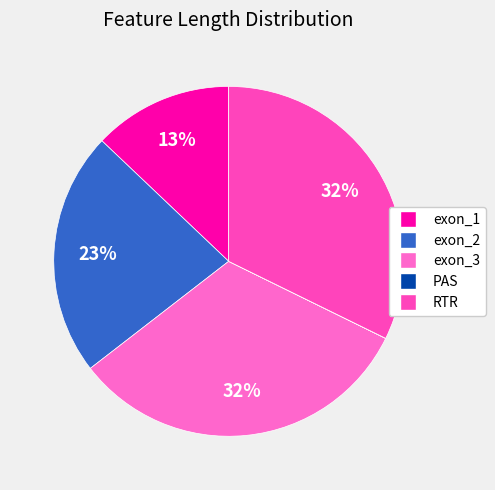

Is it true that RTR is 42% of the pie?

False